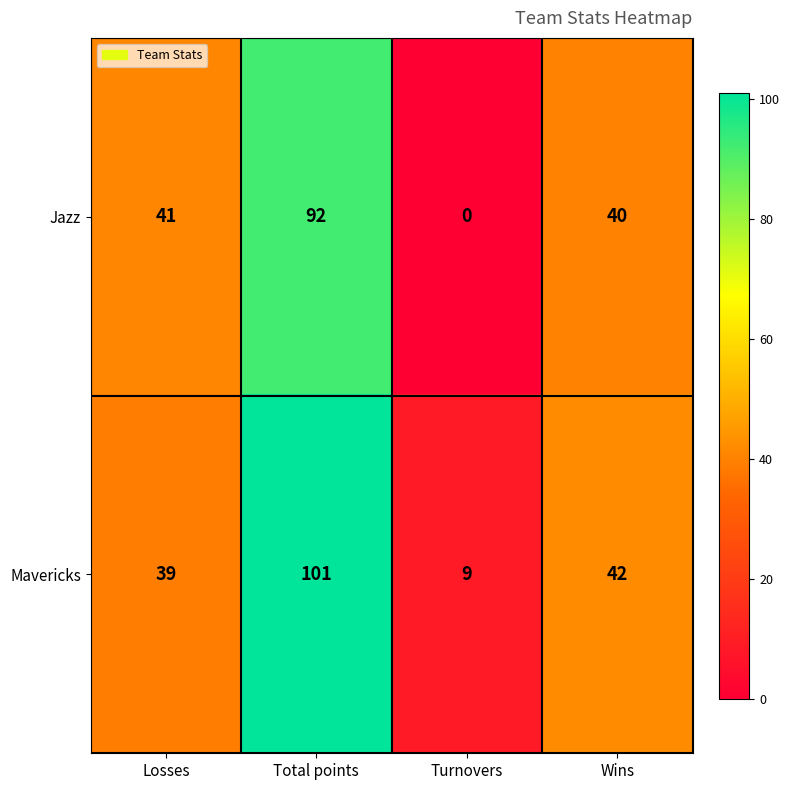

Which category has the highest value across all series?

Total points